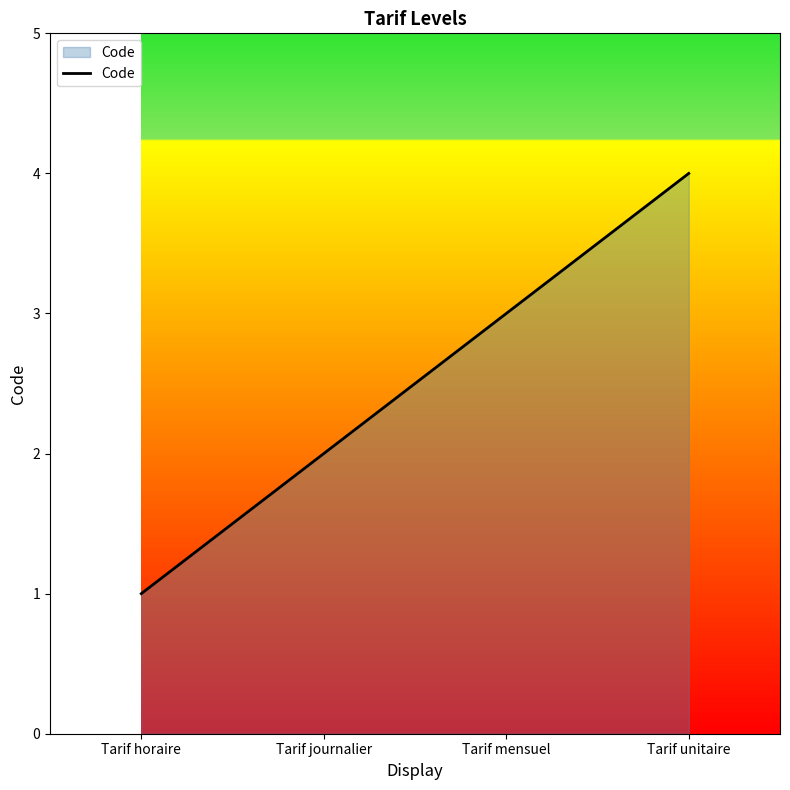

Reading right to left, extract all data points from this chart.

Tarif unitaire=4	Tarif mensuel=3	Tarif journalier=2	Tarif horaire=1